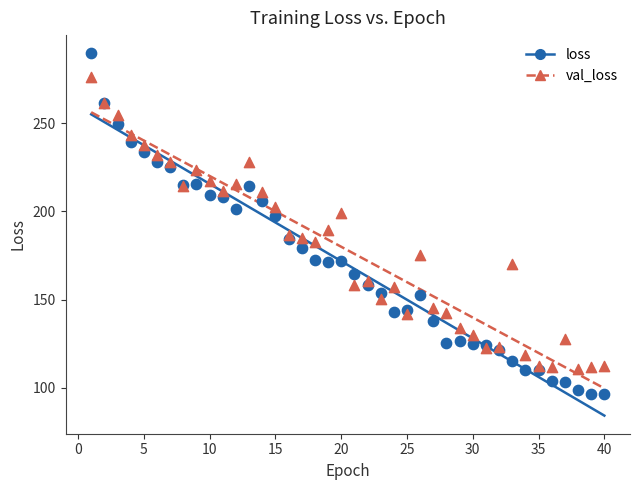

Which series reaches the maximum Y coordinate?

loss